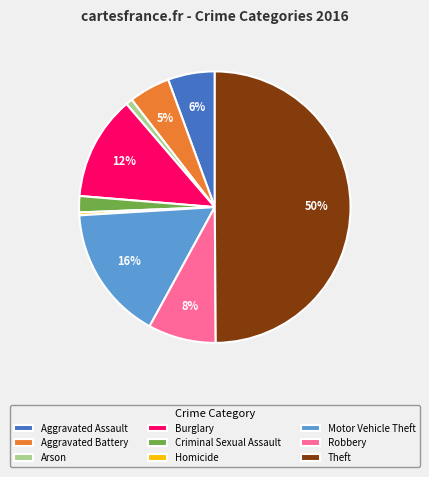

Count the number of slices in the pie.

9